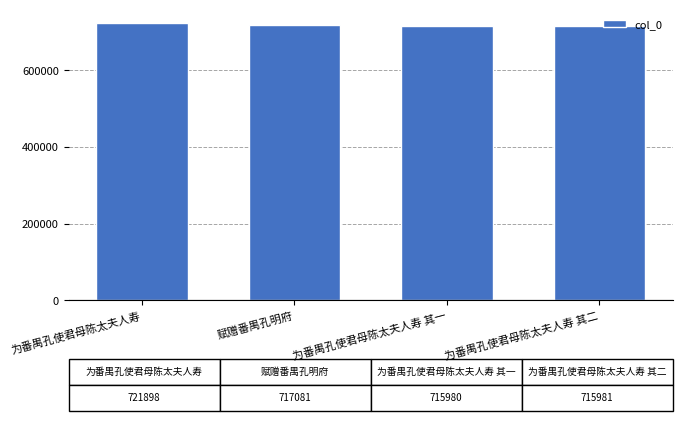

What value does the data have at 为番禺孔使君母陈太夫人寿 其一?

715980